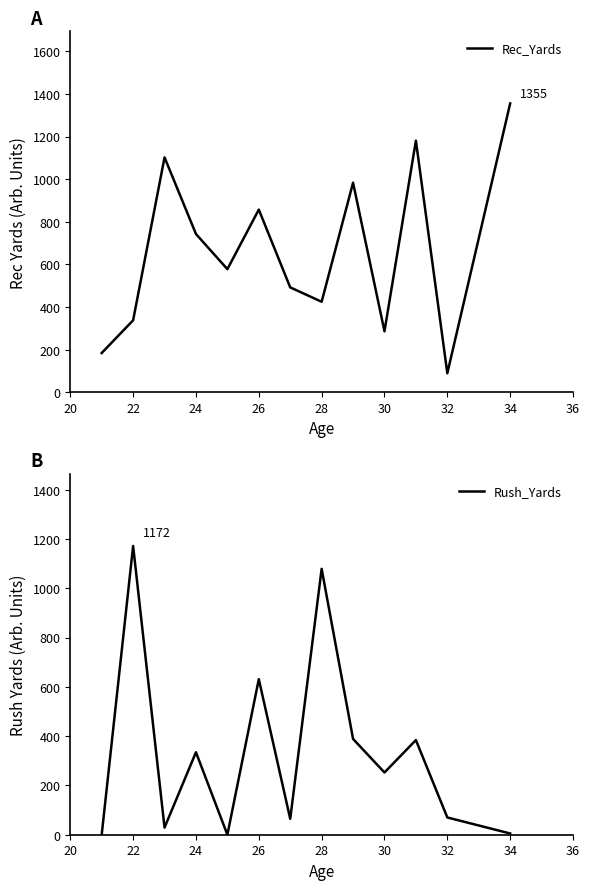

At which label does Rec_Yards reach its peak?

34